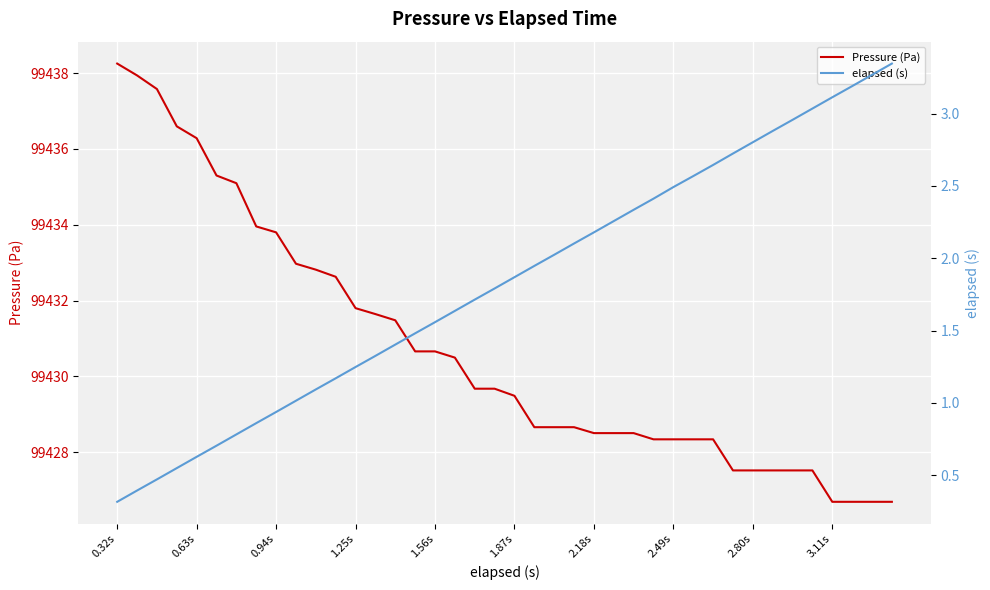

What are all the series names shown in the legend?

Pressure (Pa), elapsed (s)